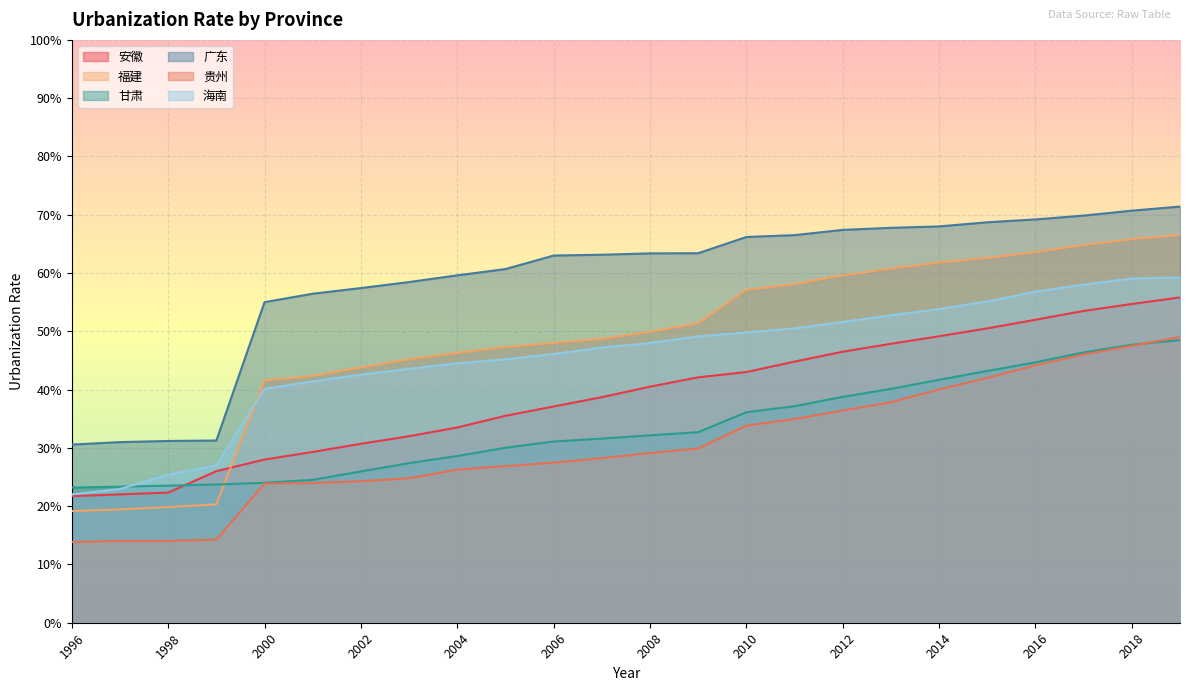

What is the smallest value displayed?

0.1